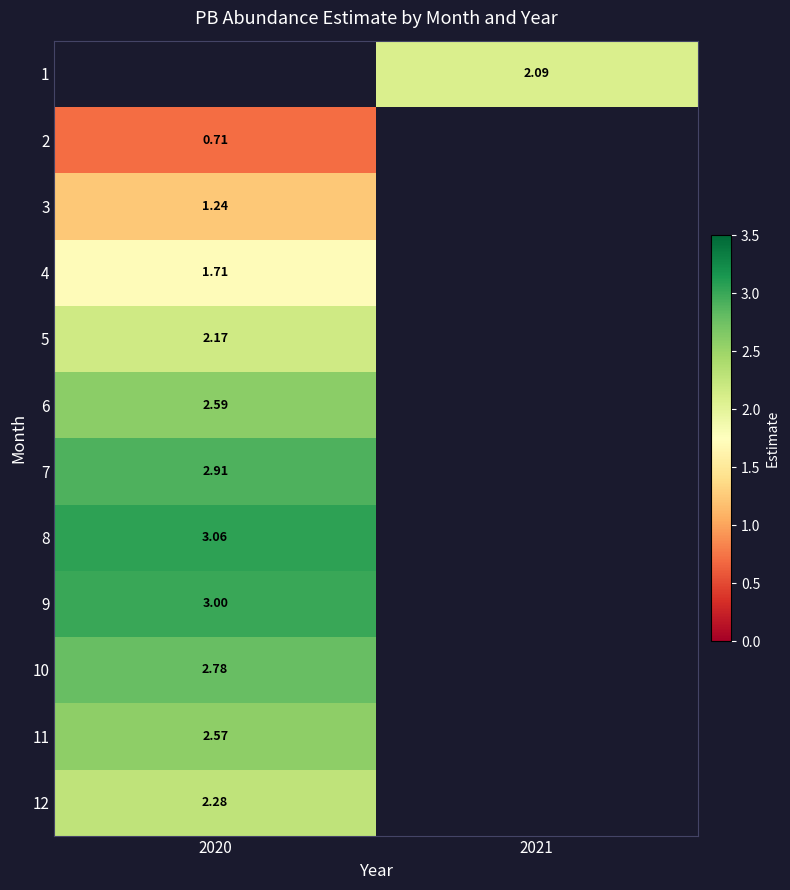

Is the value of 8 at 2020 greater than the value of 5 at 2020?

Yes